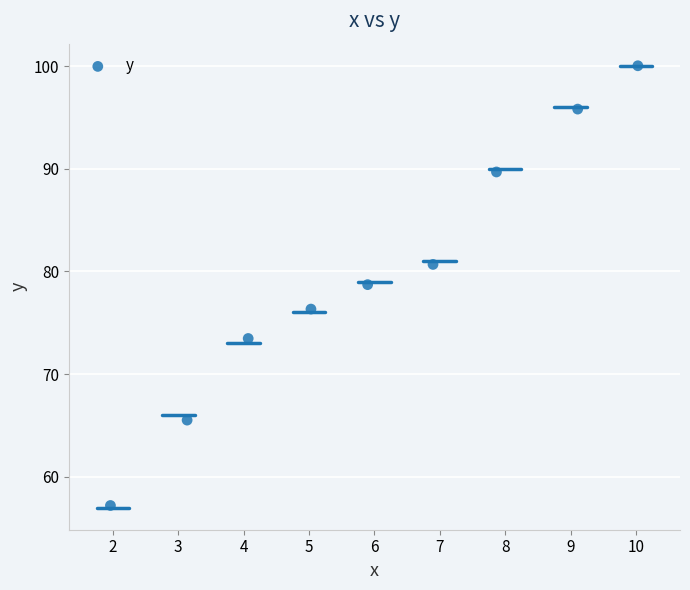

What is the range of Y values (max minus min)?

42.8